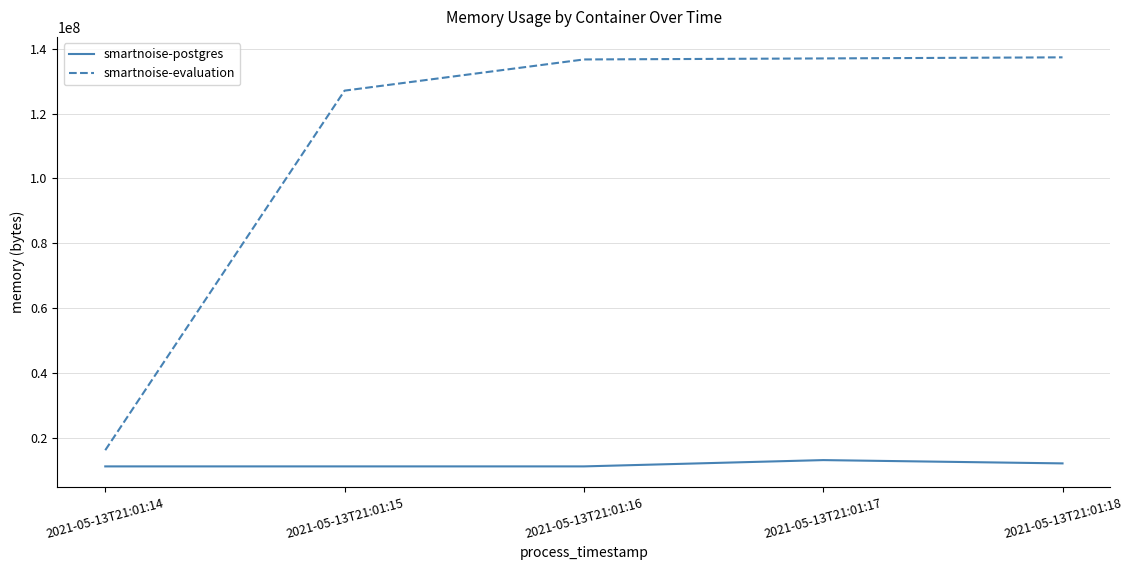

Is it true that smartnoise-postgres equals 11251712 at 2021-05-13T21:01:14?

True